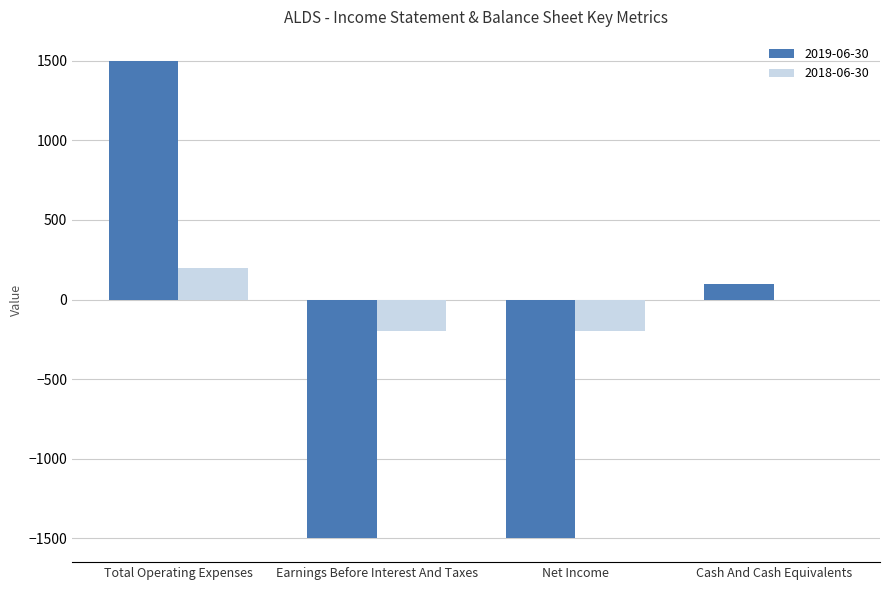

The 2018-06-30 series shows -353 at Earnings Before Interest And Taxes. True or false?

False